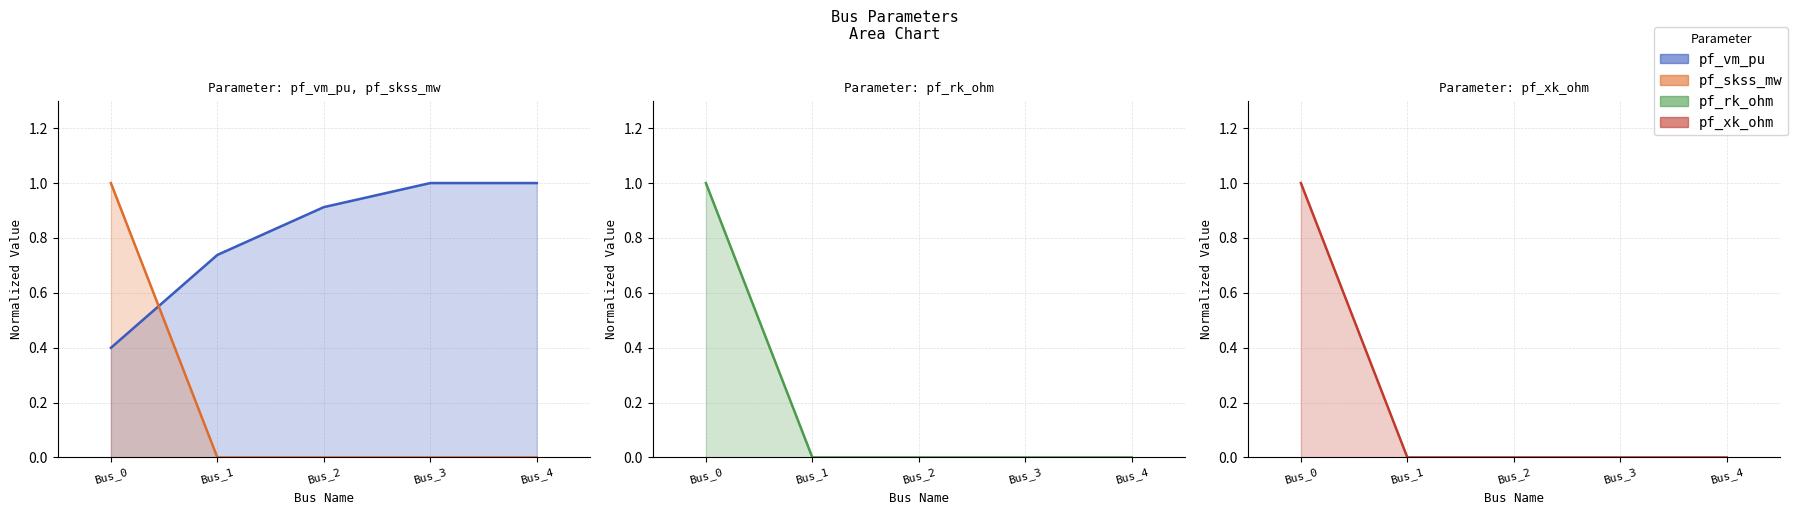

Is it true that pf_xk_ohm (line) equals 0.5 at Bus_3?

False